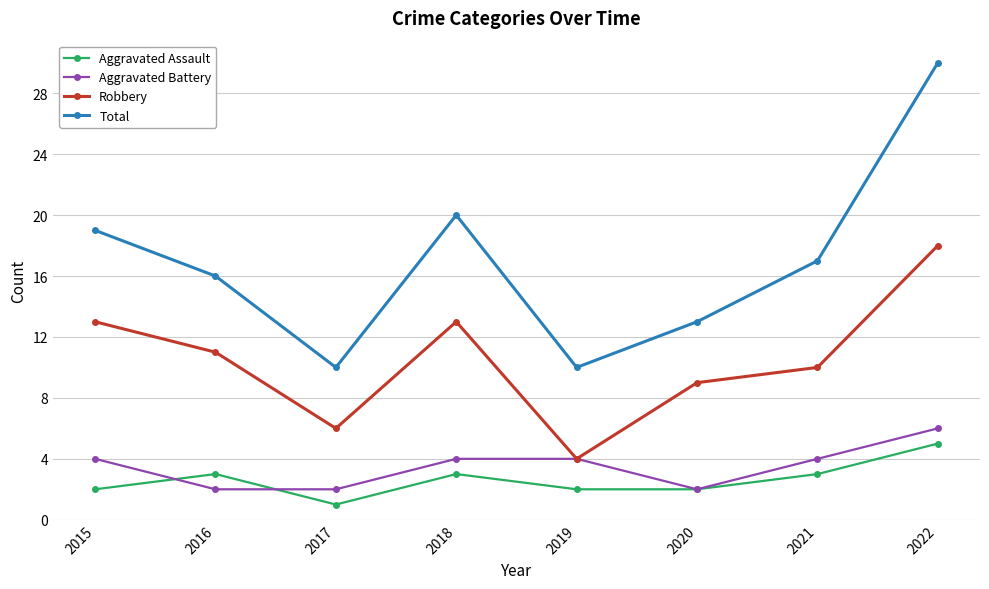

At which category does Robbery reach its first local valley?

2017